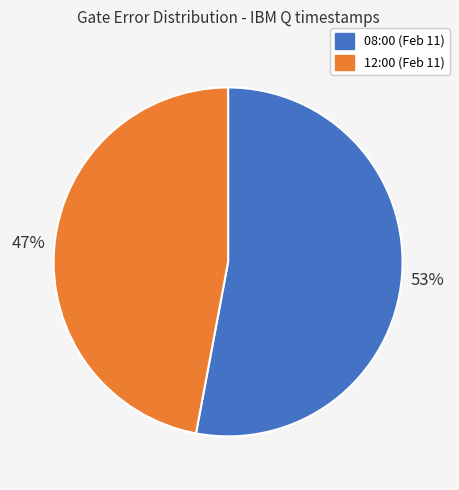

The 12:00 (Feb 11) slice represents 47% of the pie. True or false?

True